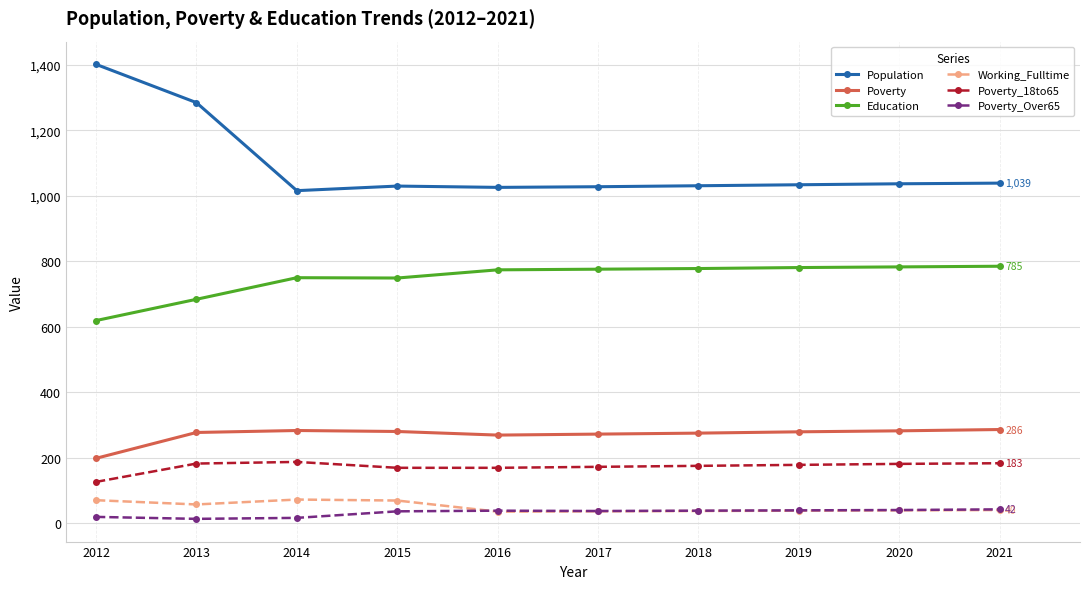

What is the difference between the maximum and minimum values in the Poverty_Over65 series?

29